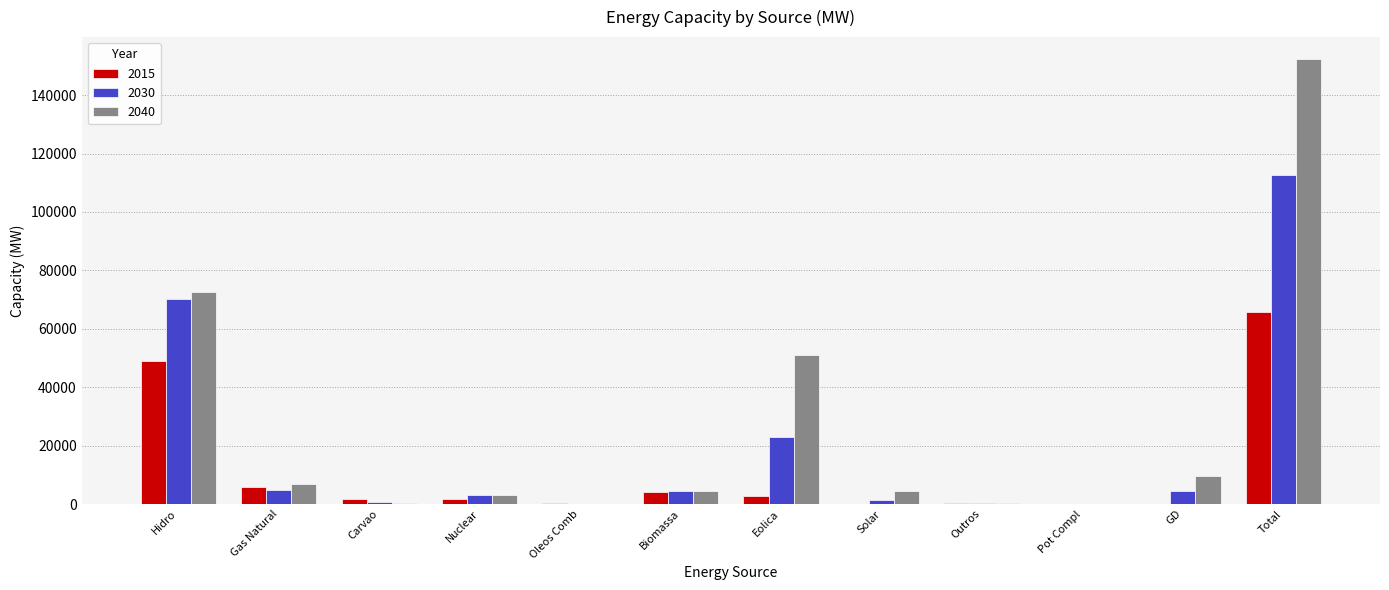

Does the chart contain stacked bars?

No